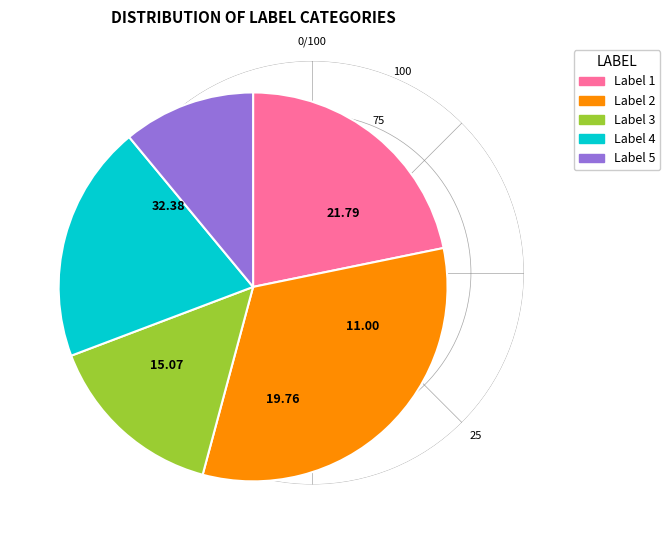

Which category has the smallest portion of the pie?

Label 5